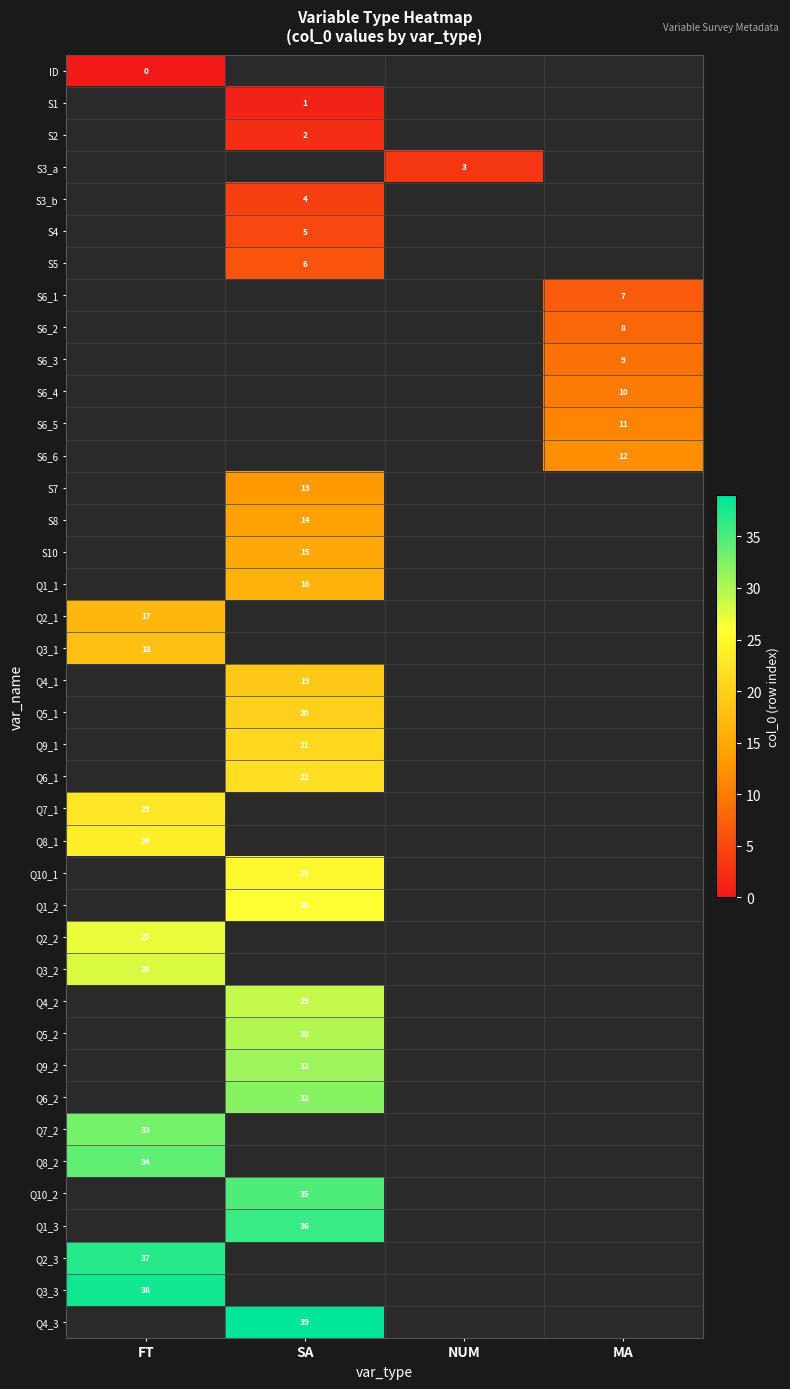

True or false: Q1_3 has a value of 36 at SA.

True